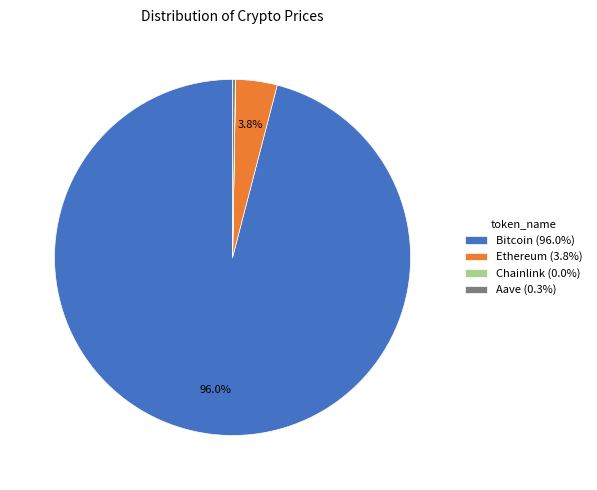

To the nearest percent, what is the difference between the largest and smallest slice percentages?

96%